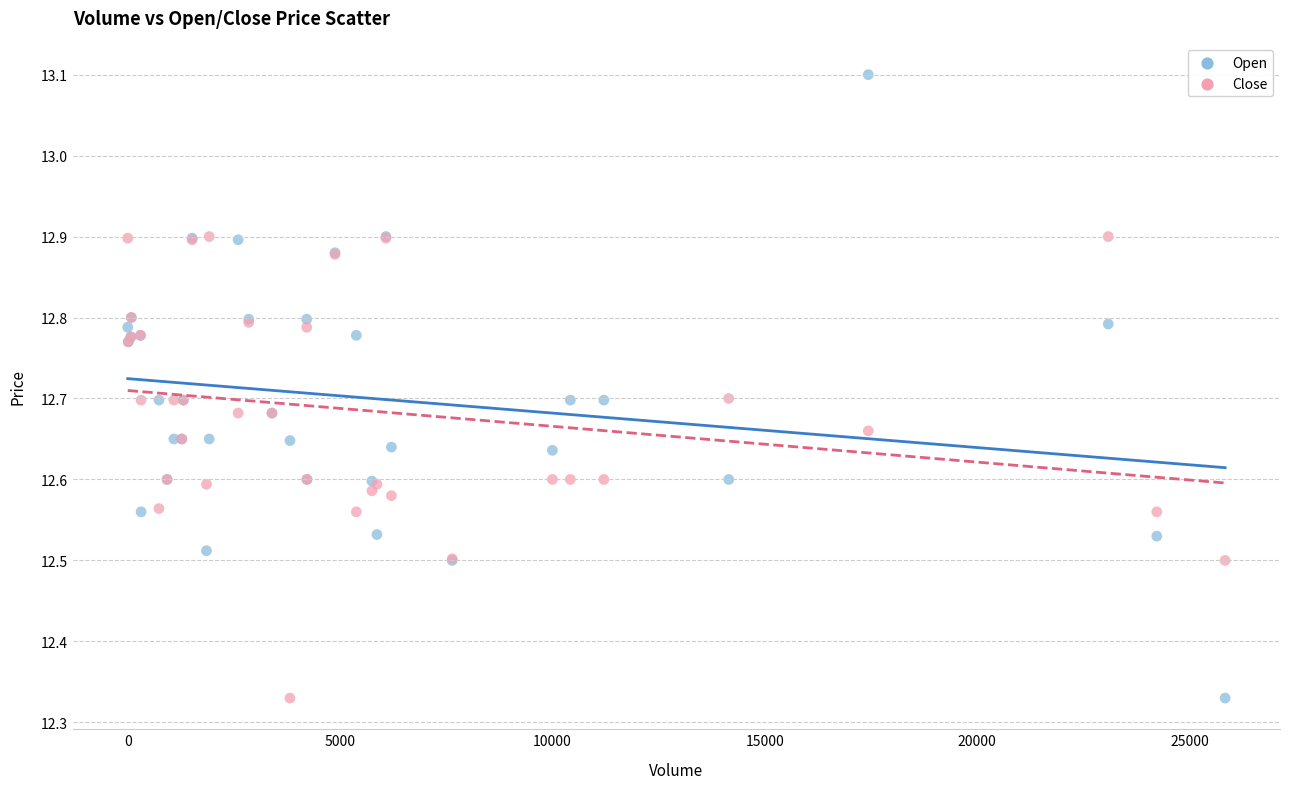

Which series has the largest Y range (max minus min)?

Open